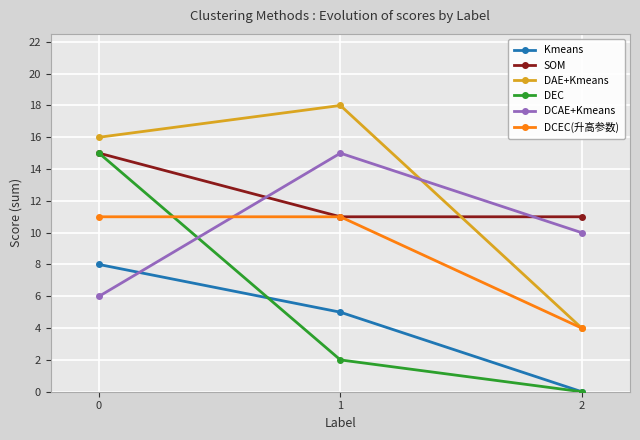

Reading left to right, transcribe all the data shown in this chart.

Kmeans: 8	5	0
SOM: 15	11	11
DAE+Kmeans: 16	18	4
DEC: 15	2	0
DCAE+Kmeans: 6	15	10
DCEC(升高参数): 11	11	4